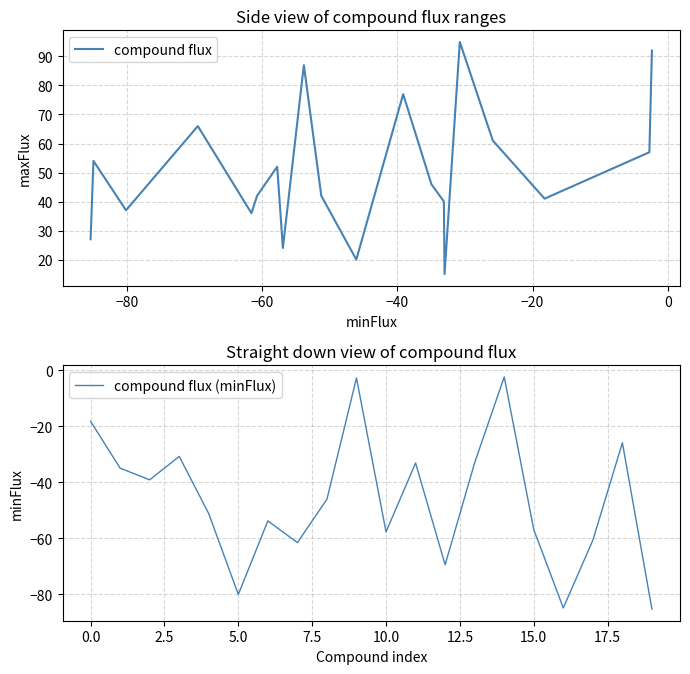

True or false: compound flux (minFlux) has a value of -67.7 at −20.

False